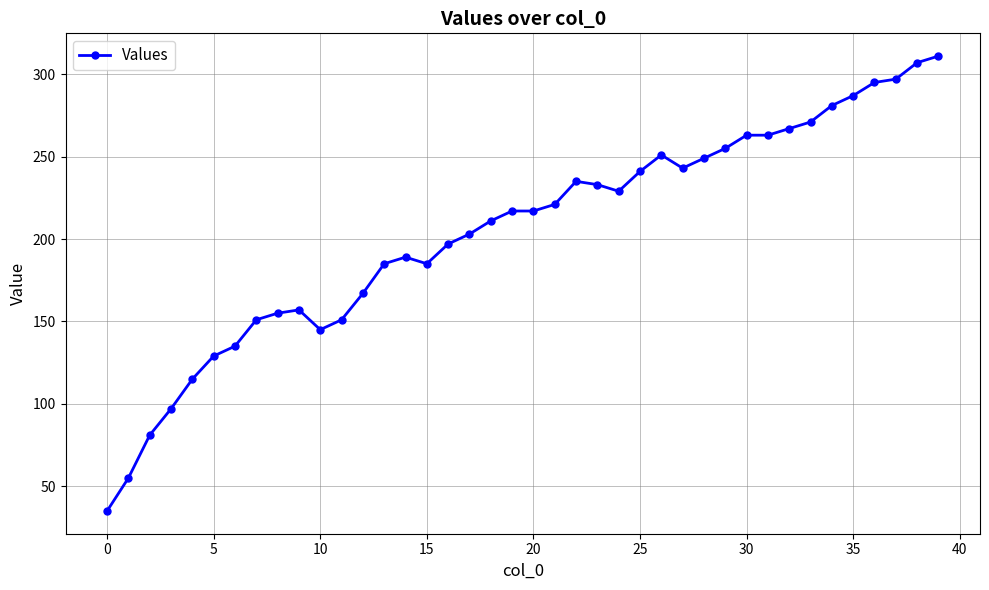

What is the smallest value displayed?

35